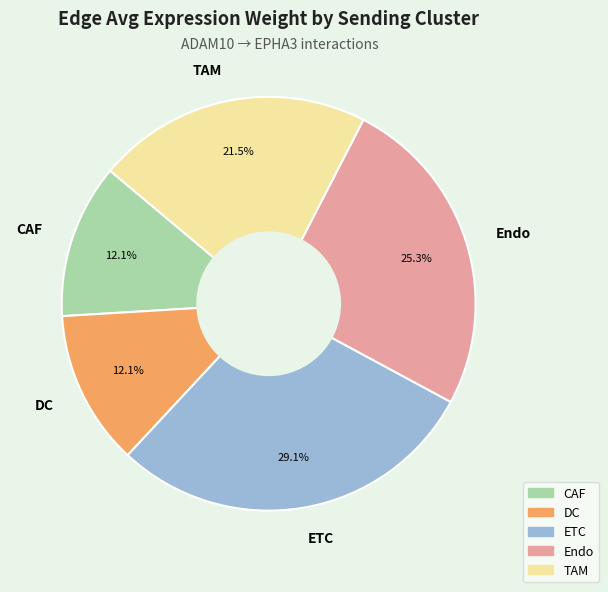

Count the number of slices in the pie.

5